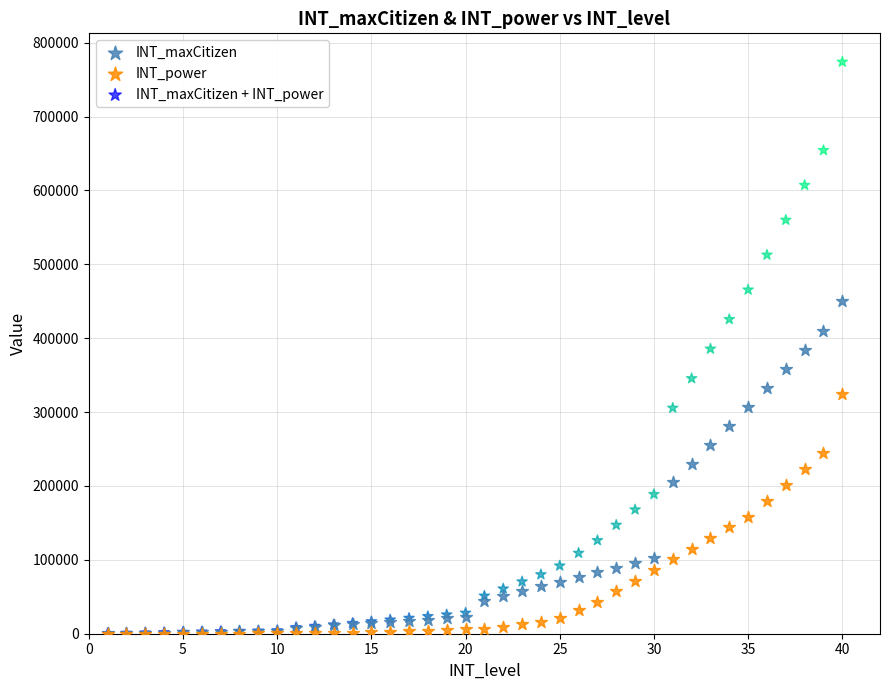

What are all the series names shown in the legend?

INT_maxCitizen, INT_power, INT_maxCitizen + INT_power